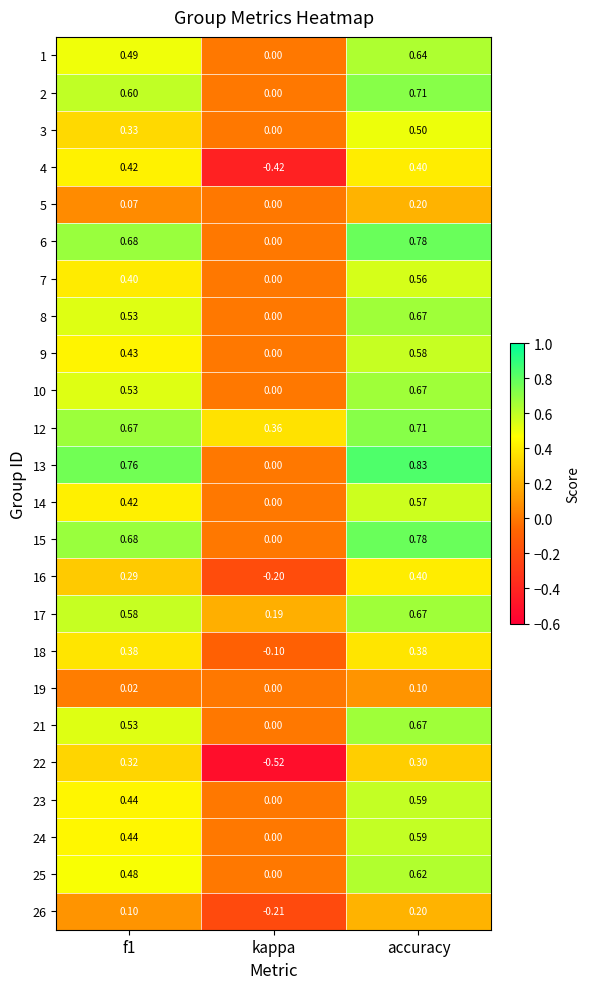

At which category is the sum across all series the highest?

accuracy